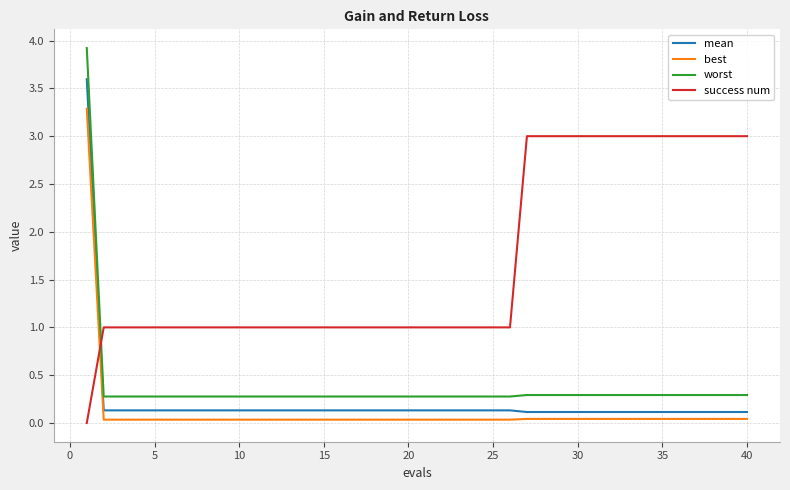

Does the chart have visible grid lines?

Yes